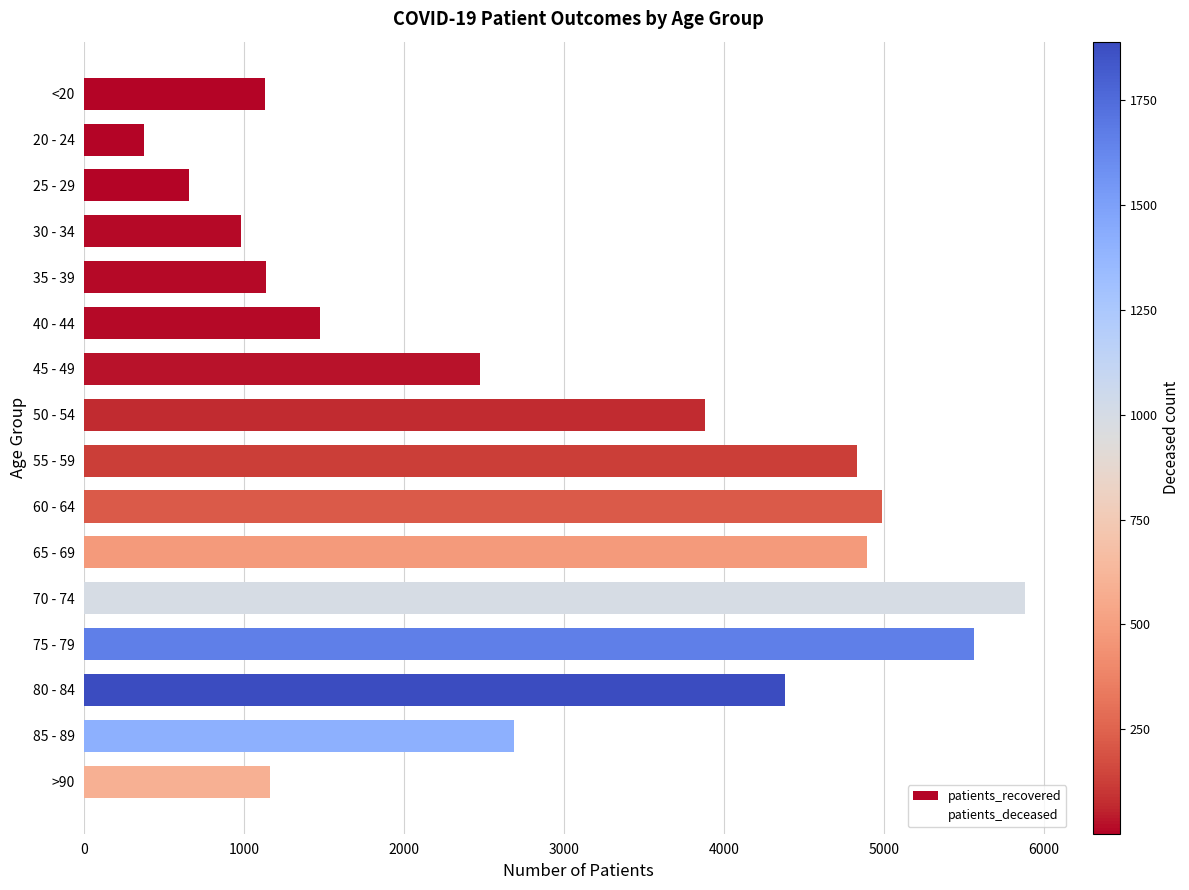

What is the greatest value displayed?

5883